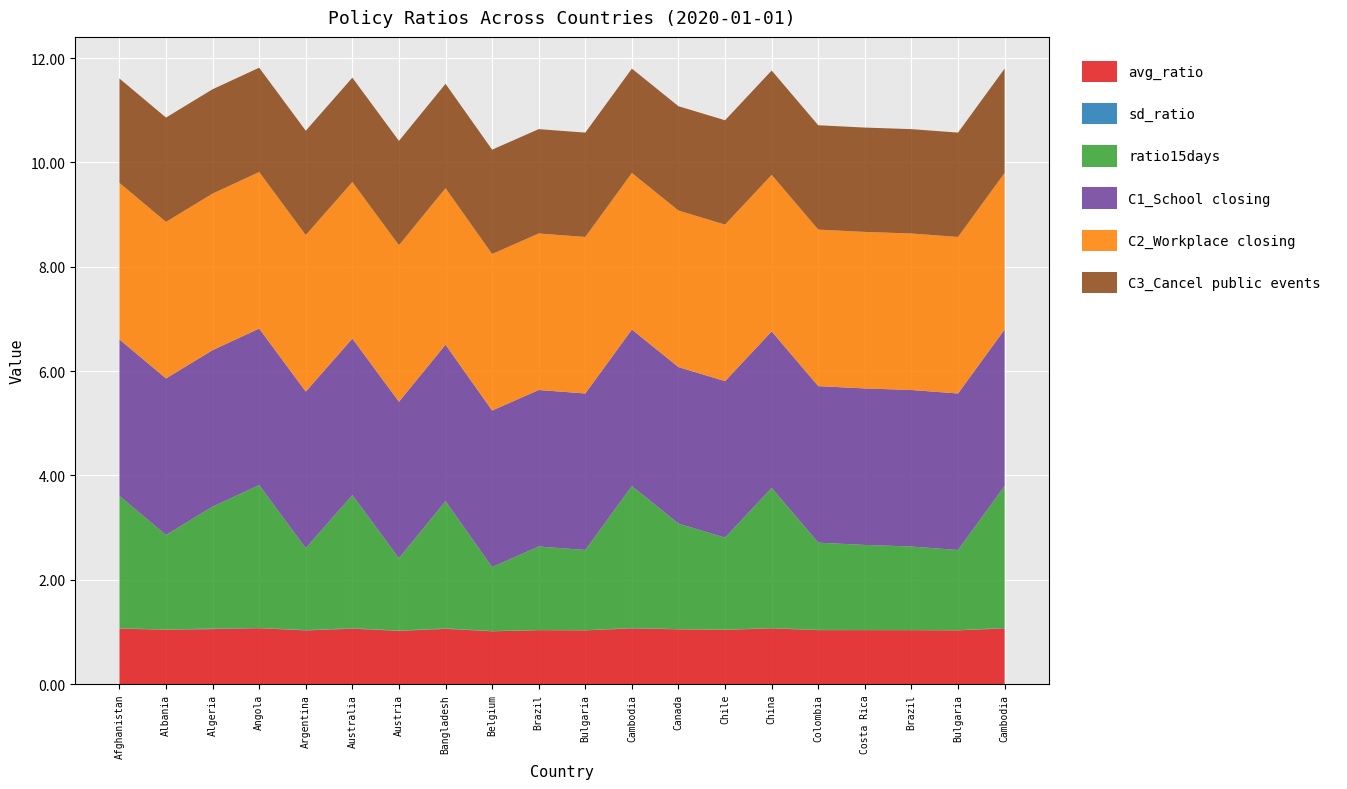

Reading left to right, extract all data points from this chart.

avg_ratio: 1.1	1.0	1.1	1.1	1.0	1.1	1.0	1.1	1.0	1.0	1.0	1.1	1.0	1.0	1.1	1.0	1.0	1.0	1.0	1.1
sd_ratio: 0.0	0.0	0.0	0.0	0.0	0.0	0.0	0.0	0.0	0.0	0.0	0.0	0.0	0.0	0.0	0.0	0.0	0.0	0.0	0.0
ratio15days: 2.5	1.8	2.3	2.7	1.6	2.6	1.4	2.4	1.2	1.6	1.5	2.7	2.0	1.8	2.7	1.7	1.6	1.6	1.5	2.7
C1_School closing: 3.0	3.0	3.0	3.0	3.0	3.0	3.0	3.0	3.0	3.0	3.0	3.0	3.0	3.0	3.0	3.0	3.0	3.0	3.0	3.0
C2_Workplace closing: 3.0	3.0	3.0	3.0	3.0	3.0	3.0	3.0	3.0	3.0	3.0	3.0	3.0	3.0	3.0	3.0	3.0	3.0	3.0	3.0
C3_Cancel public events: 2.0	2.0	2.0	2.0	2.0	2.0	2.0	2.0	2.0	2.0	2.0	2.0	2.0	2.0	2.0	2.0	2.0	2.0	2.0	2.0